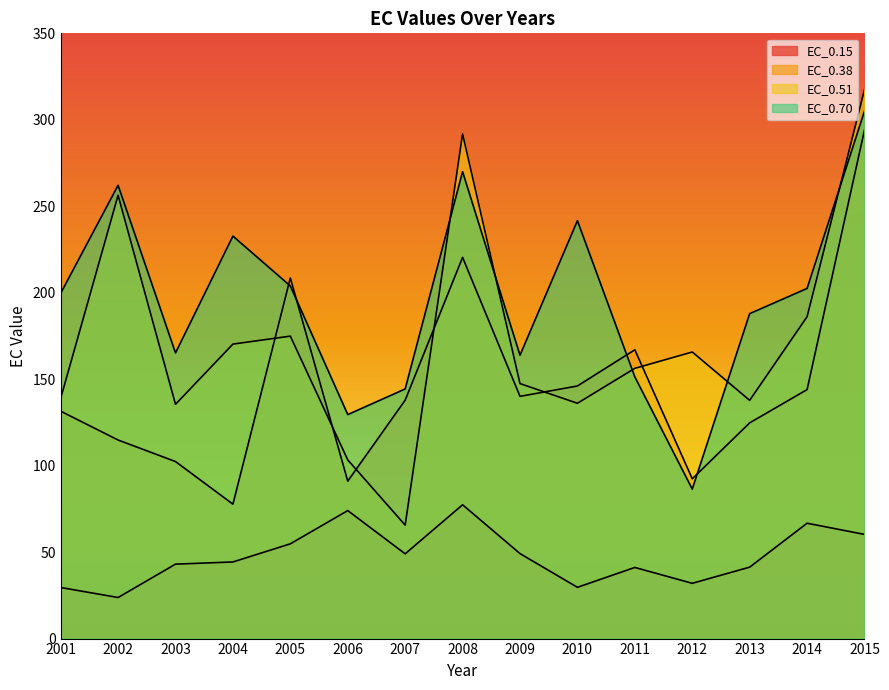

True or false: EC_0.15 has more than 1 points higher than both neighbors.

True